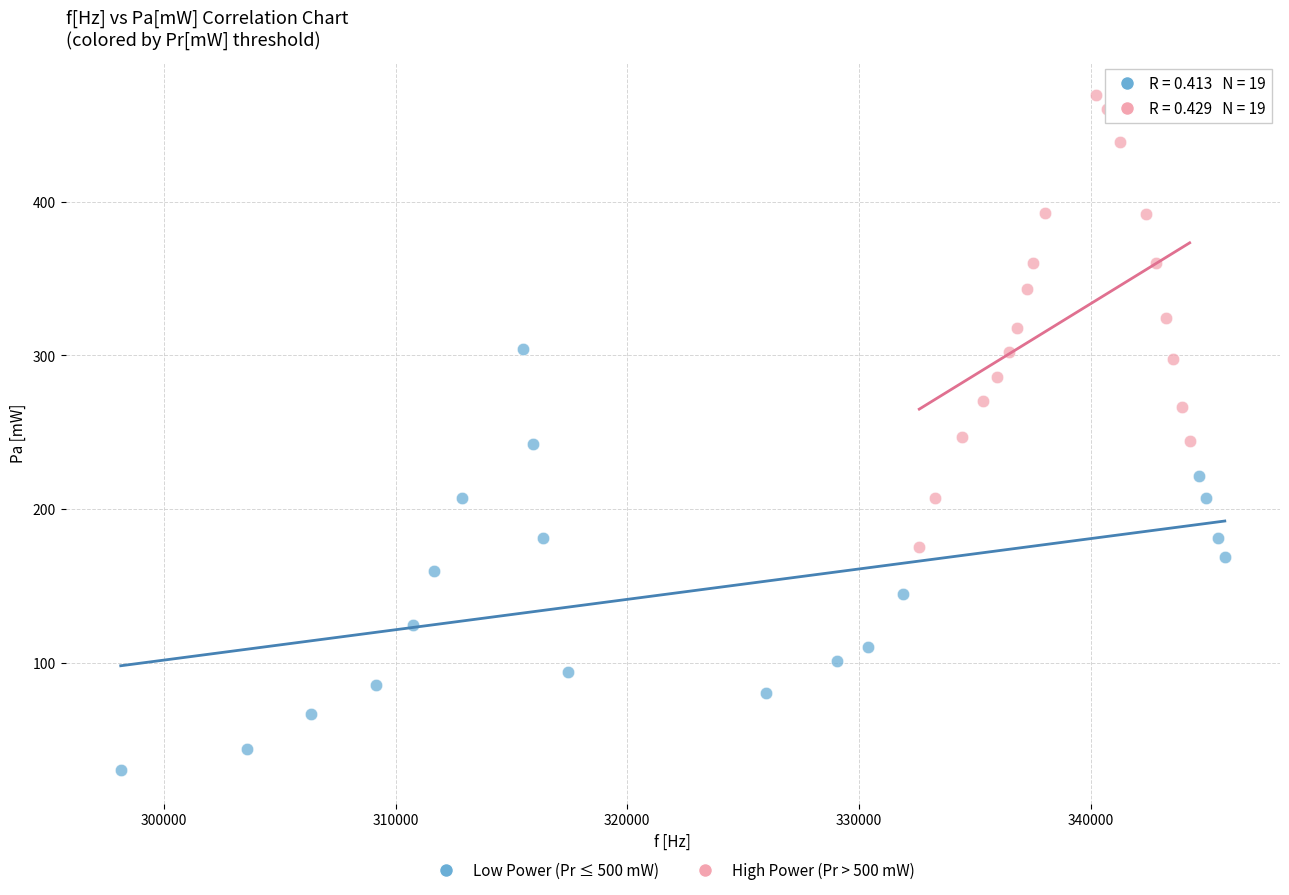

Which series contains the lowest Y value?

Low Power (Pr ≤ 500 mW)